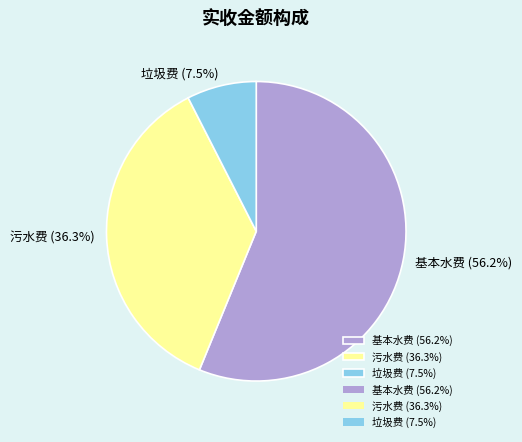

To the nearest percent, what is the average slice percentage?

33%